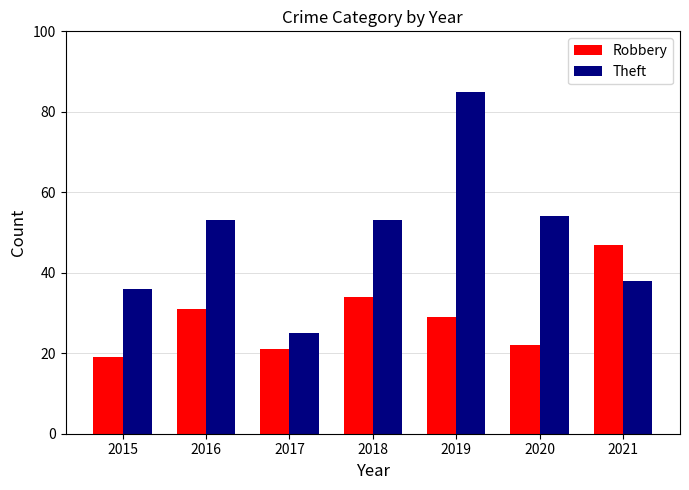

What is the lowest value of the Robbery series?

19